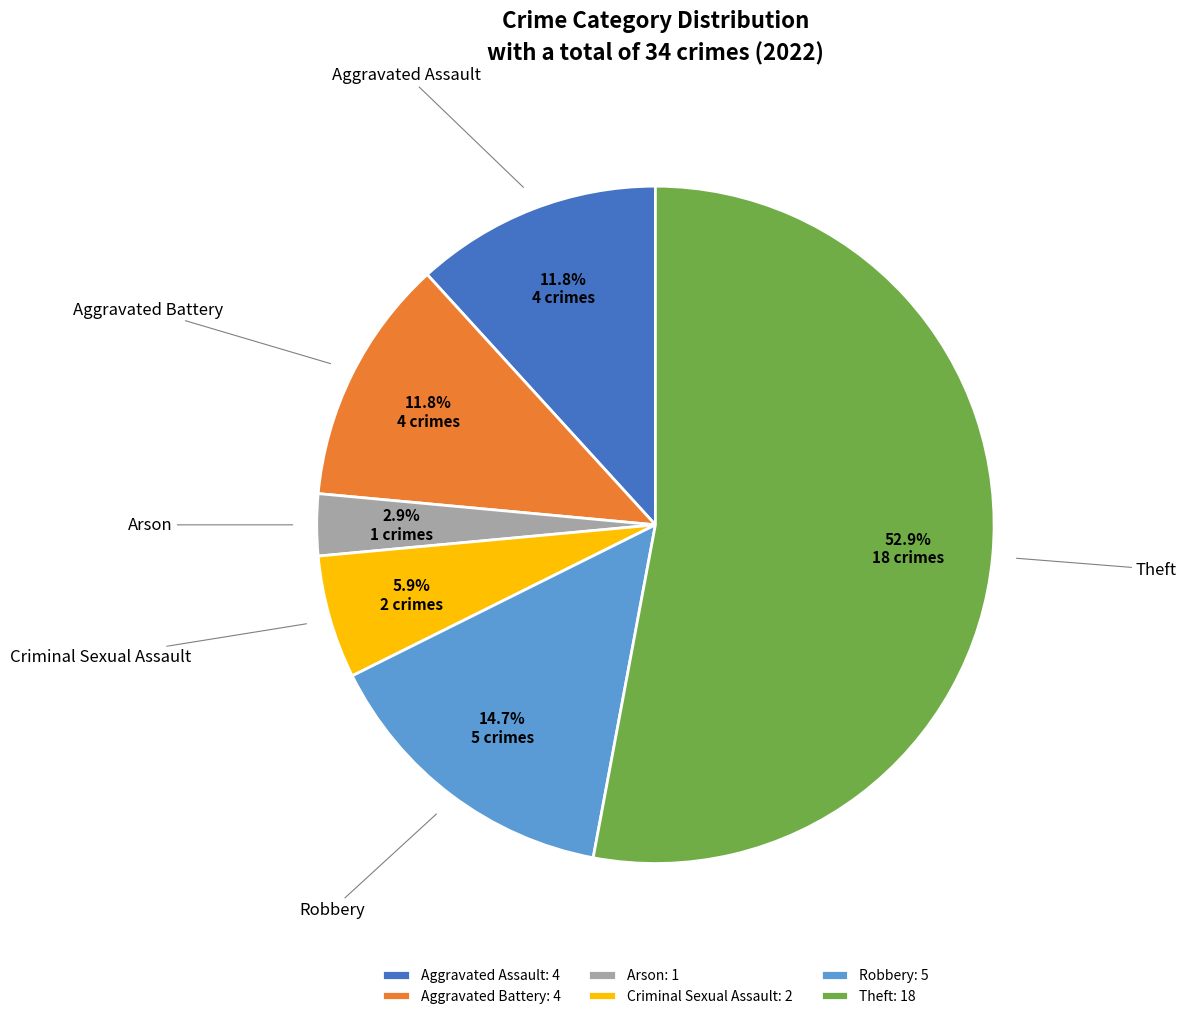

What is the ratio of the value at Criminal Sexual Assault to the value at Aggravated Battery?

0.5